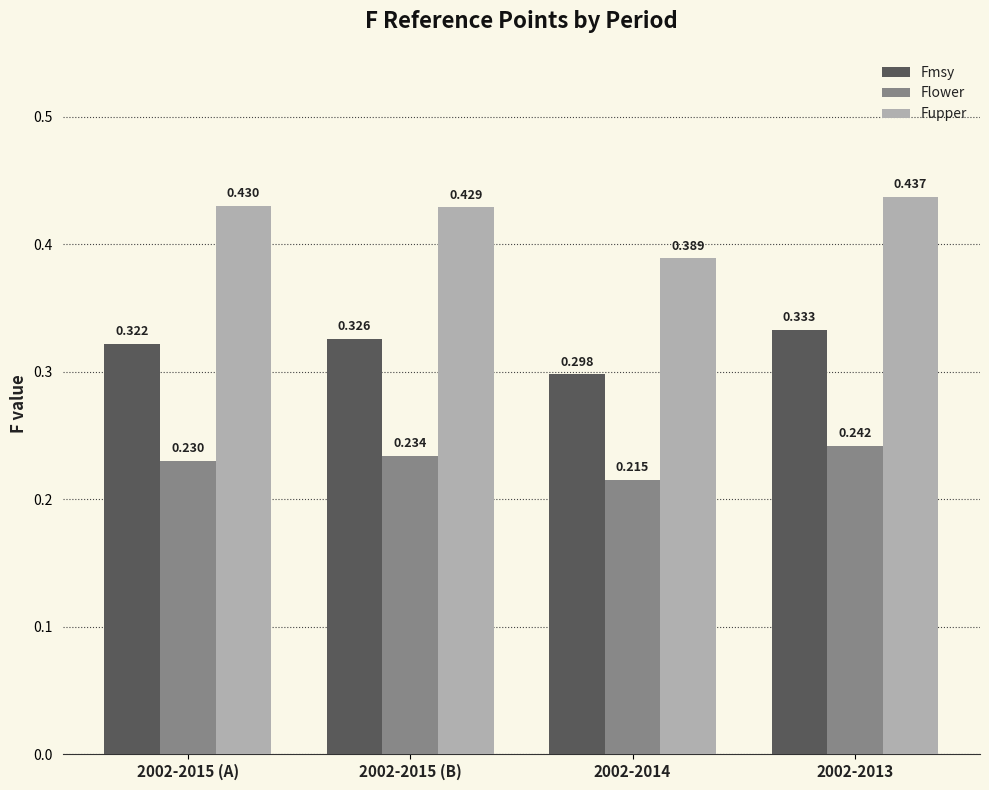

What is the label of the 2nd bar from the left?

2002-2015 (B)